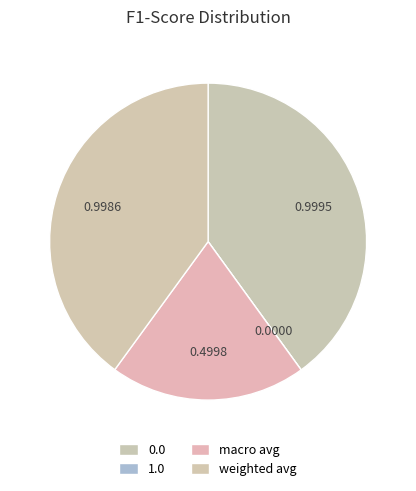

Is the sum of 0.0 and macro avg greater than half?

Yes